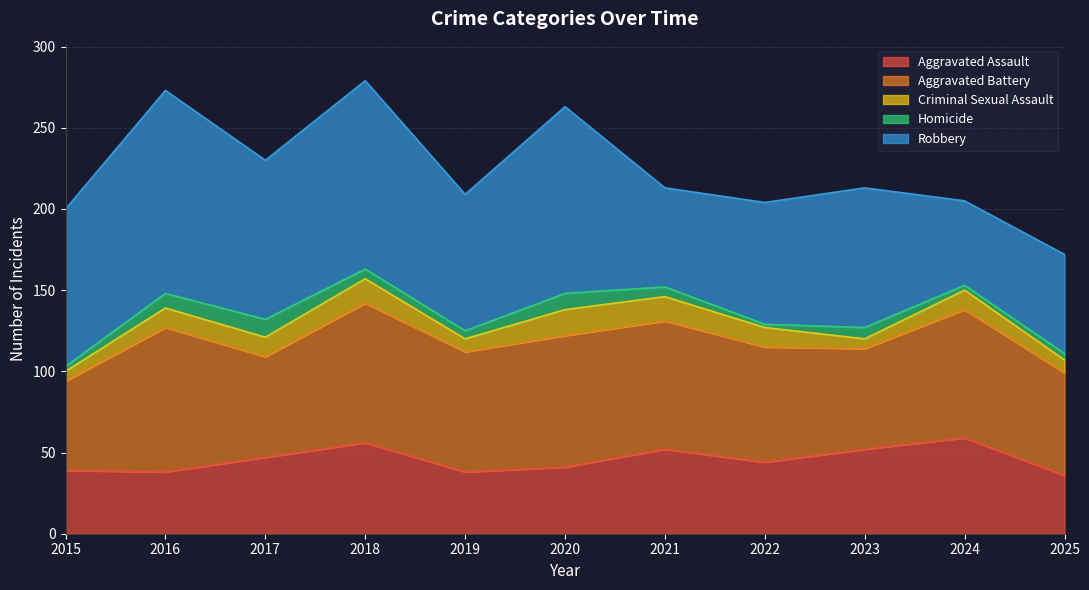

The Homicide series shows 2 at 2025. True or false?

False